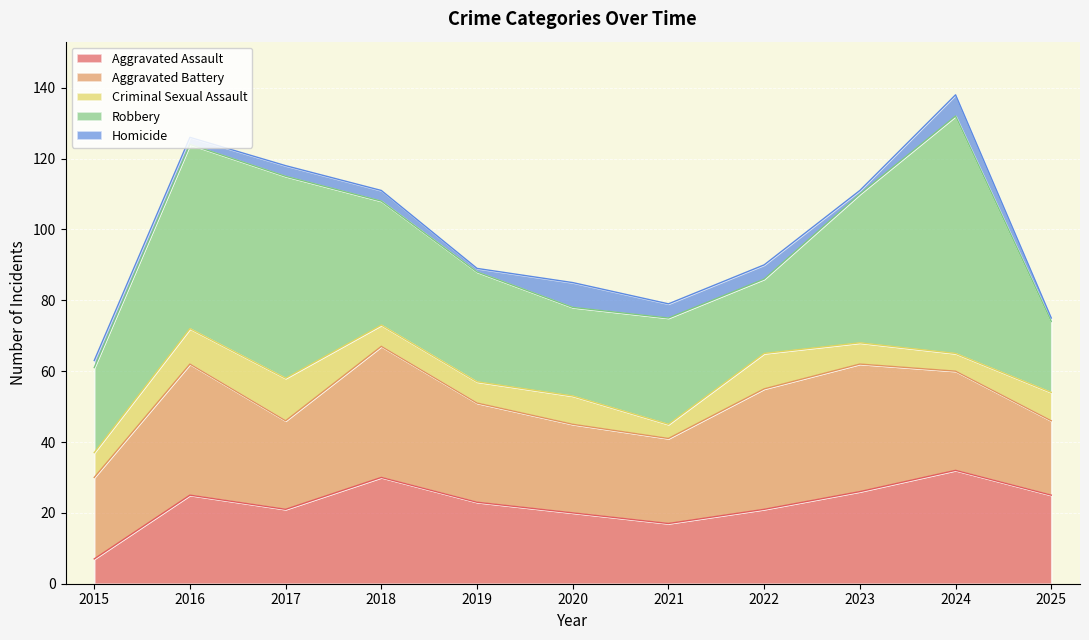

Read the Aggravated Battery value at 2016, to the nearest 5.

35